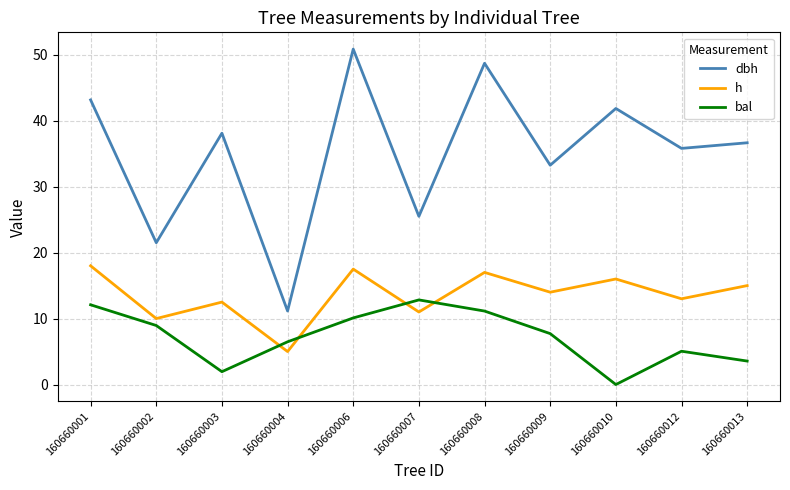

The value of h at 160660003 is 12.5. True or false?

True